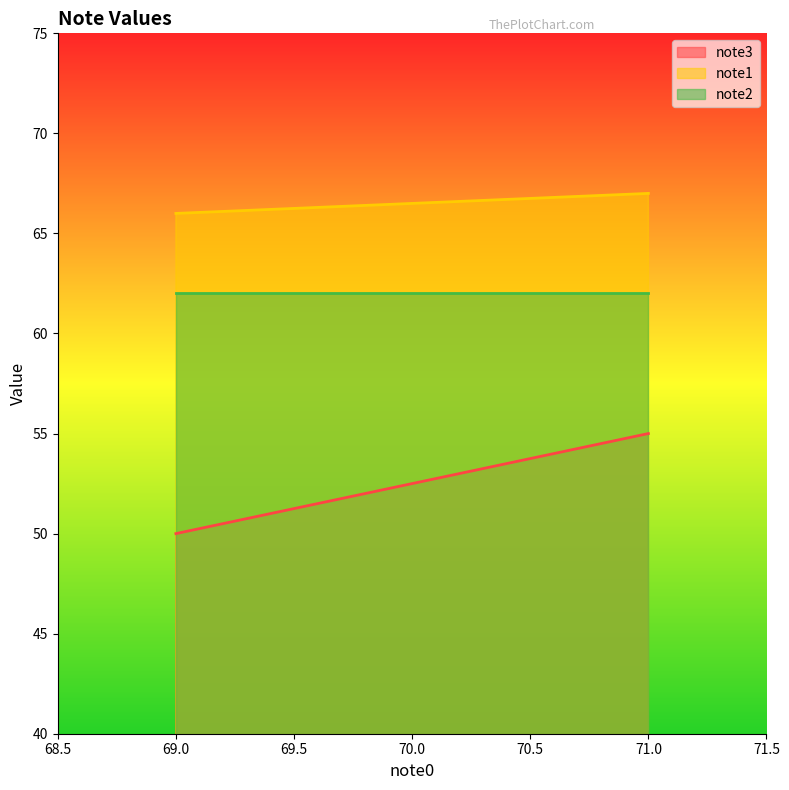

What are all the series names shown in the legend?

note3, note1, note2